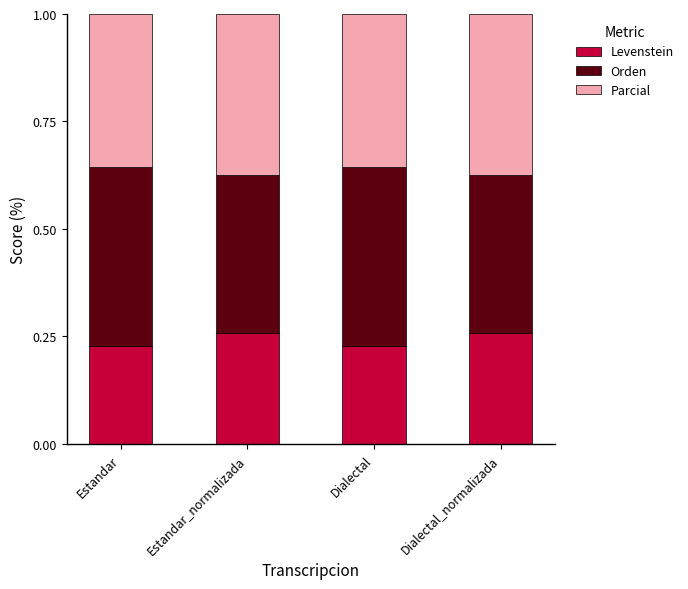

Which has a higher value, Dialectal_normalizada or Dialectal?

Dialectal_normalizada